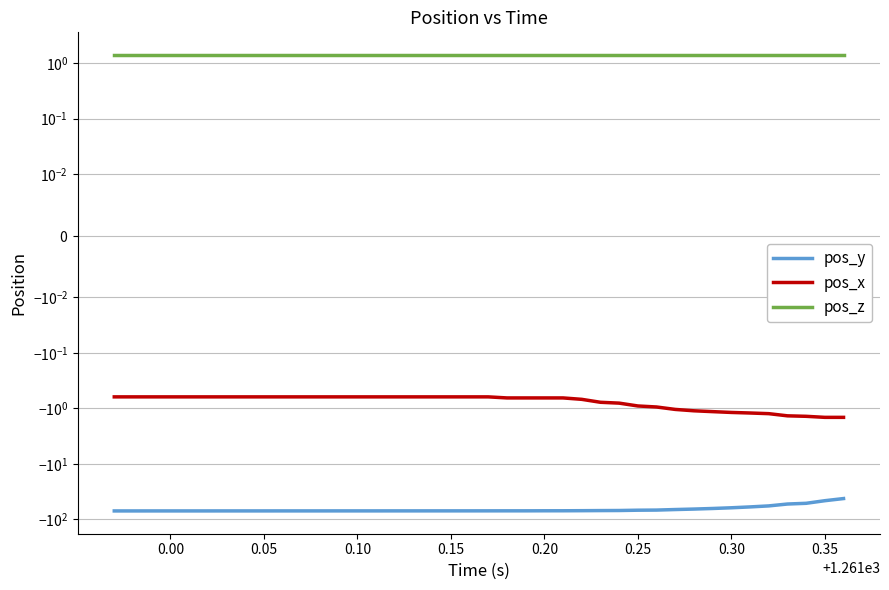

True or false: pos_x has more than 1 points higher than both neighbors.

False